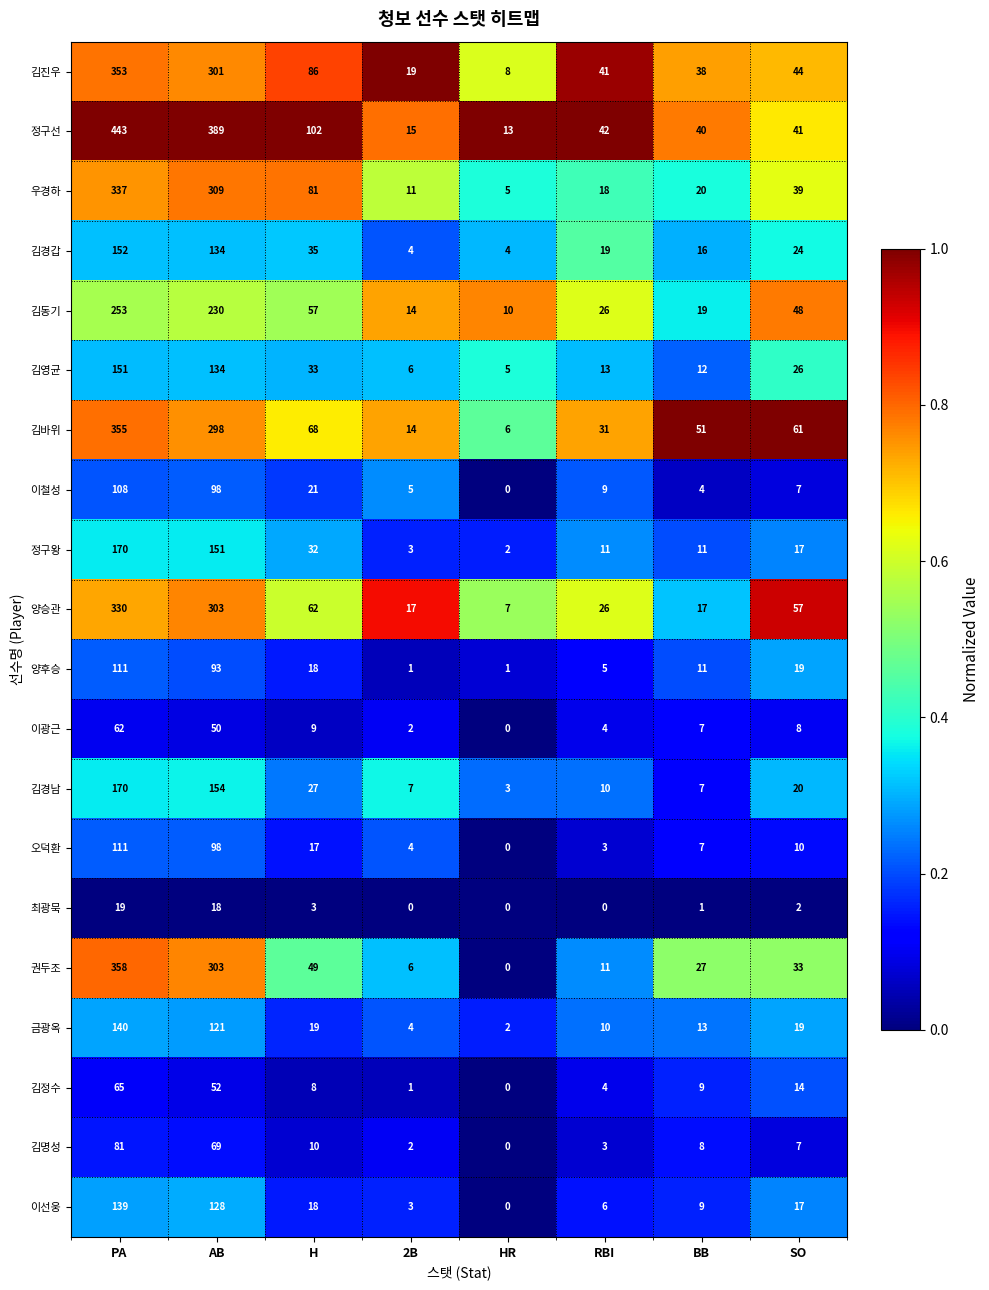

Read the 김바위 value at SO, to the nearest 10.

60